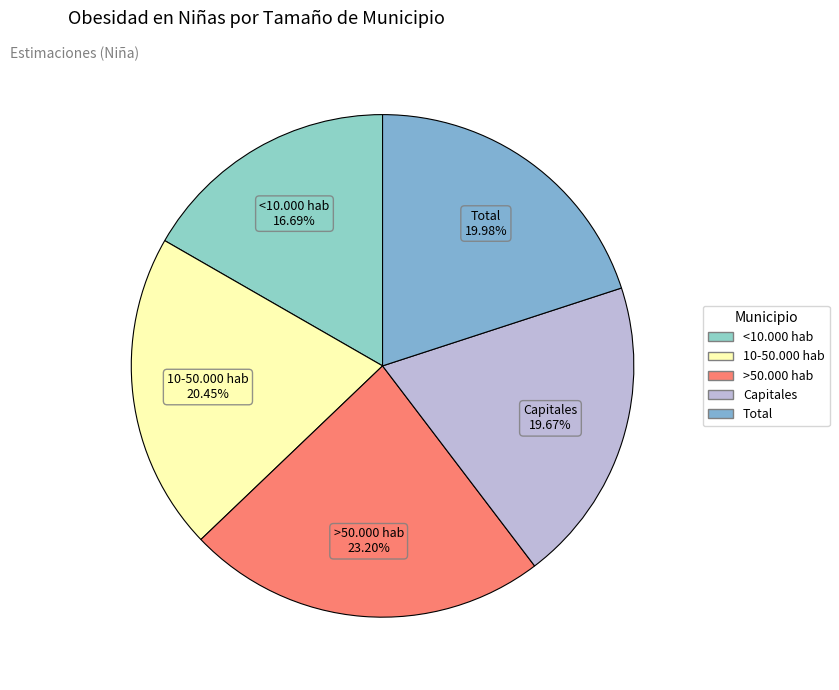

Count the number of slices in the pie.

5